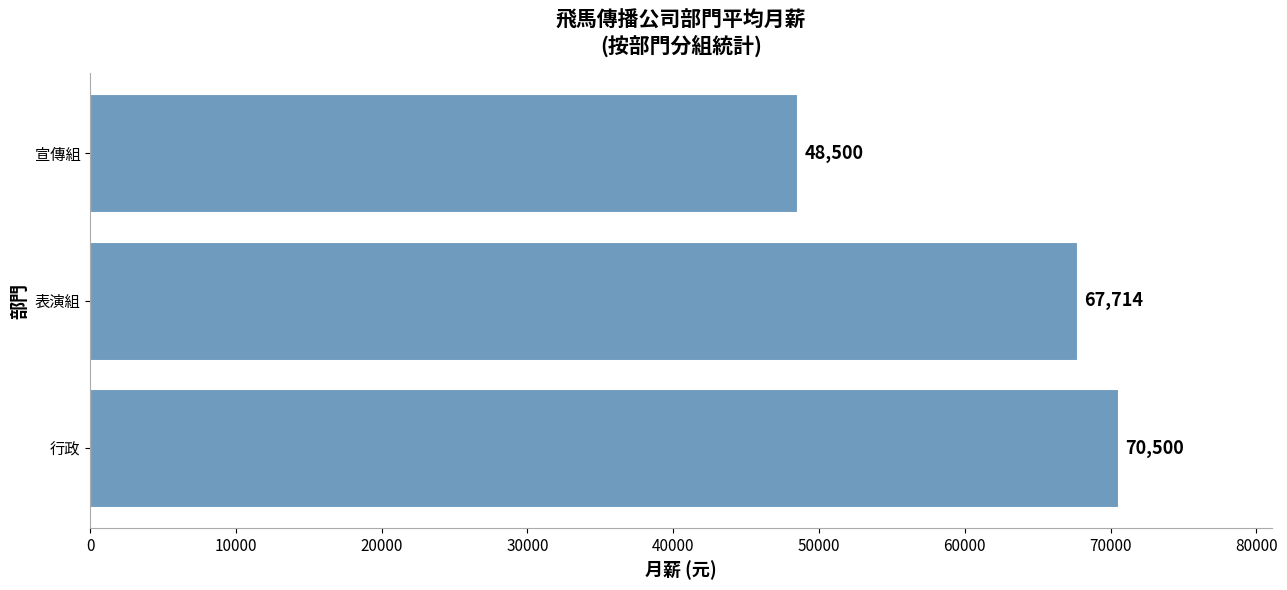

Reading bottom to top, what are all the values shown in this chart?

70500	67714	48500